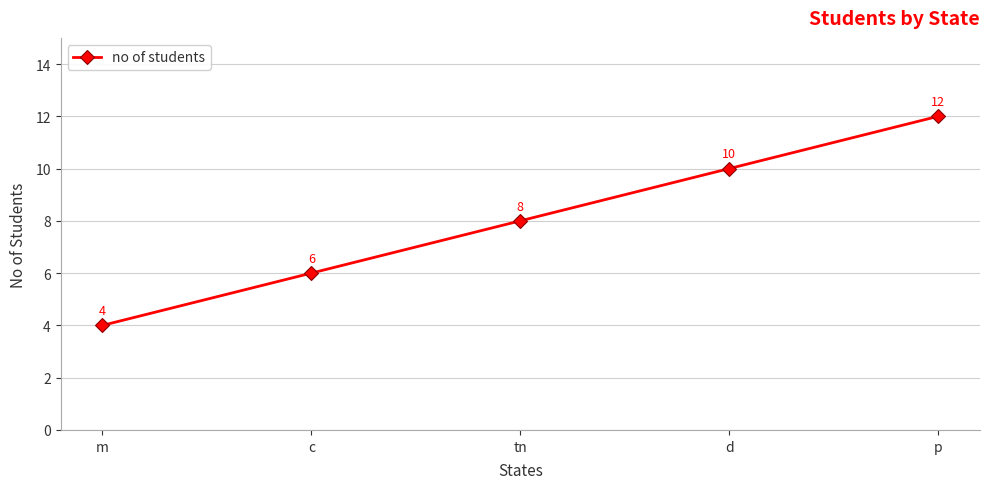

Reading left to right, transcribe all the data shown in this chart.

m=4	c=6	tn=8	d=10	p=12